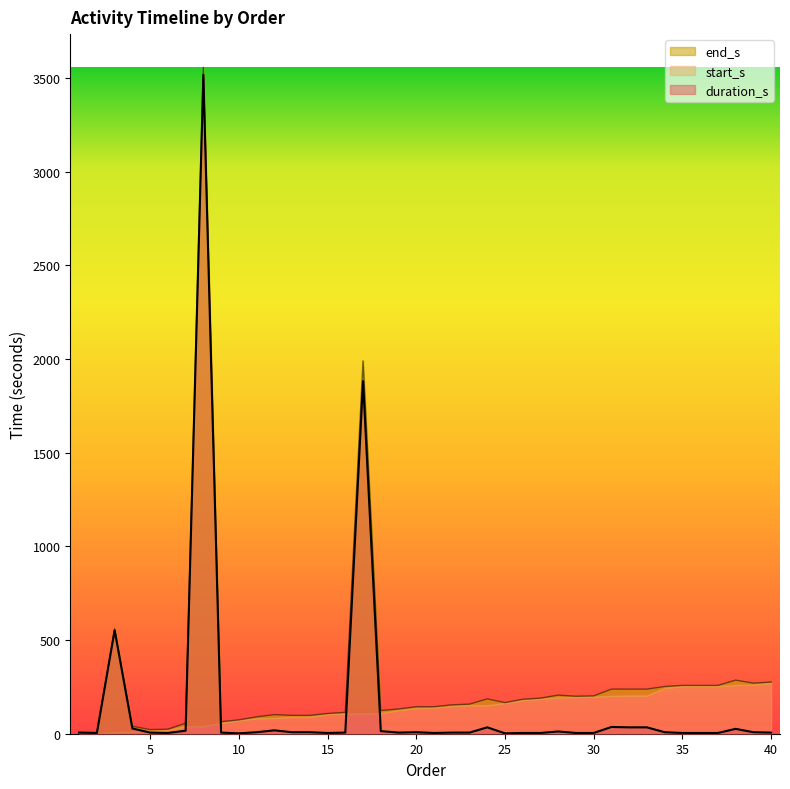

Is the value of end_s at 31 greater than the value of duration_s at 1?

Yes